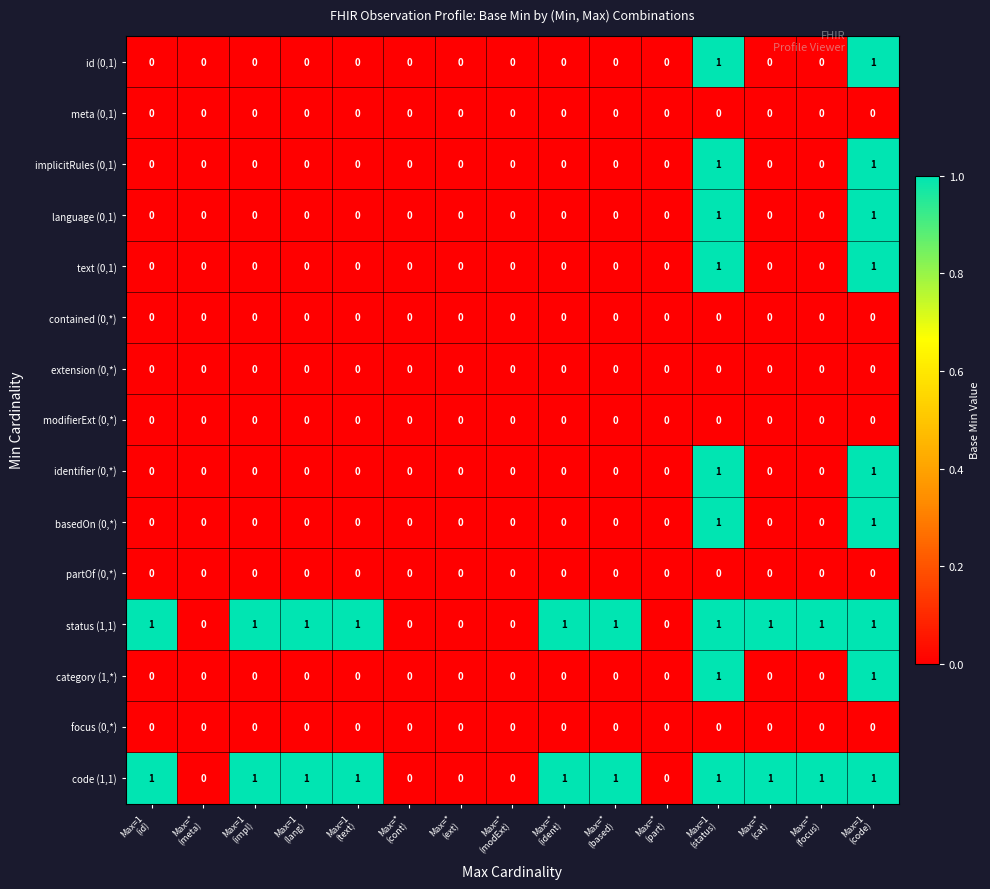

How many code (1,1) values are between 0 and 1?

15